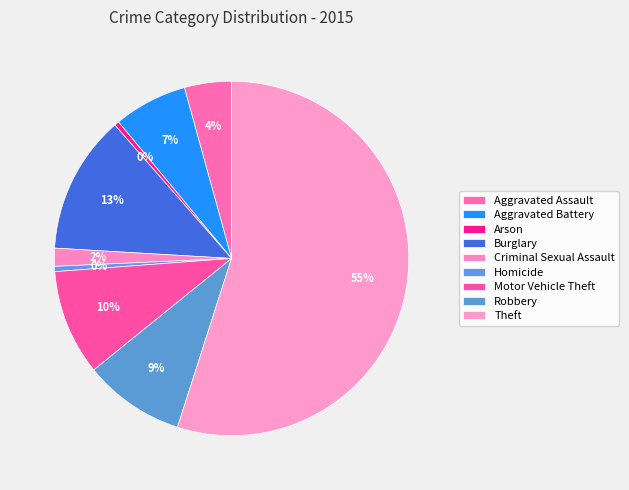

Combined, do Burglary and Arson account for over 50%?

No